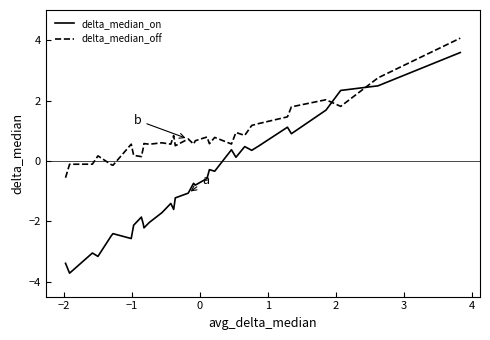

Which series has the largest total across all categories?

delta_median_off